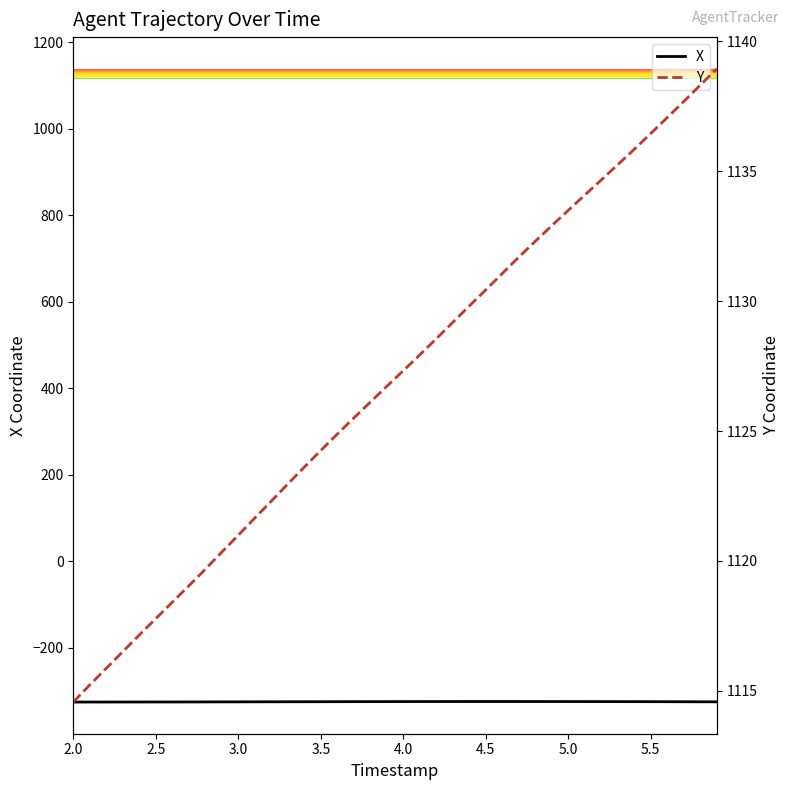

What is the maximum value for X?

-324.9